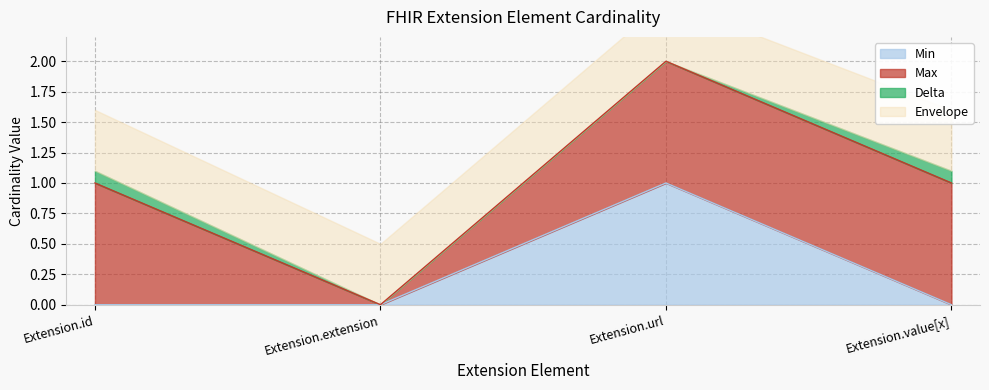

The chart shows a value of 0 at Extension.id. True or false?

False